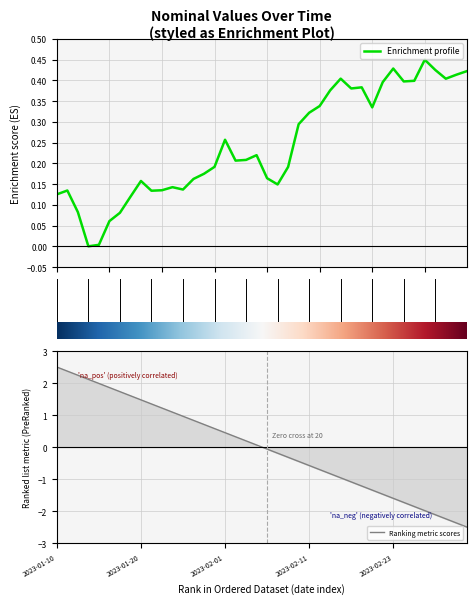

Reading left to right, extract all data points from this chart.

0.1	0.1	0.1	0.0	0.0	0.1	0.1	0.1	0.2	0.1	0.1	0.1	0.1	0.2	0.2	0.2	0.3	0.2	0.2	0.2	0.2	0.1	0.2	0.3	0.3	0.3	0.4	0.4	0.4	0.4	0.3	0.4	0.4	0.4	0.4	0.5	0.4	0.4	0.4	0.4